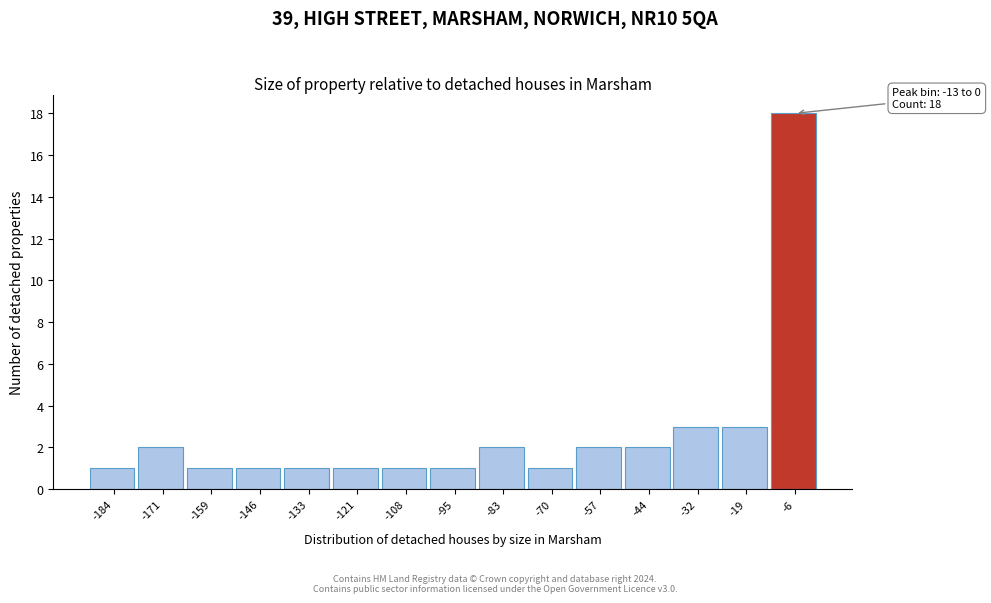

Which range on the x-axis has the tallest bar?

-12 to 0